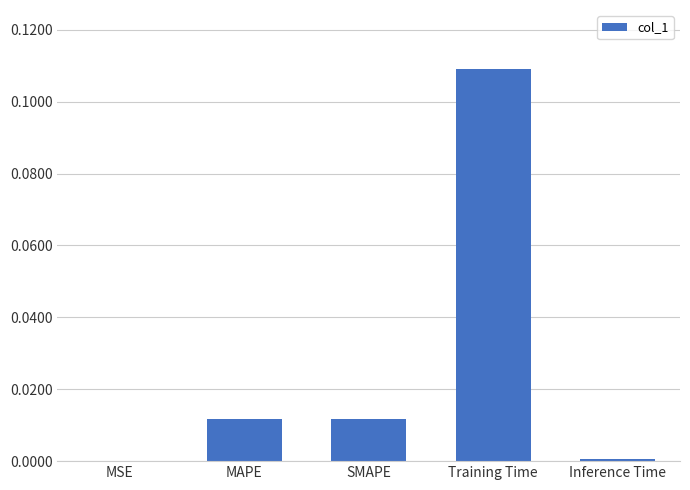

Is it true that the value at Training Time is 0.2?

False